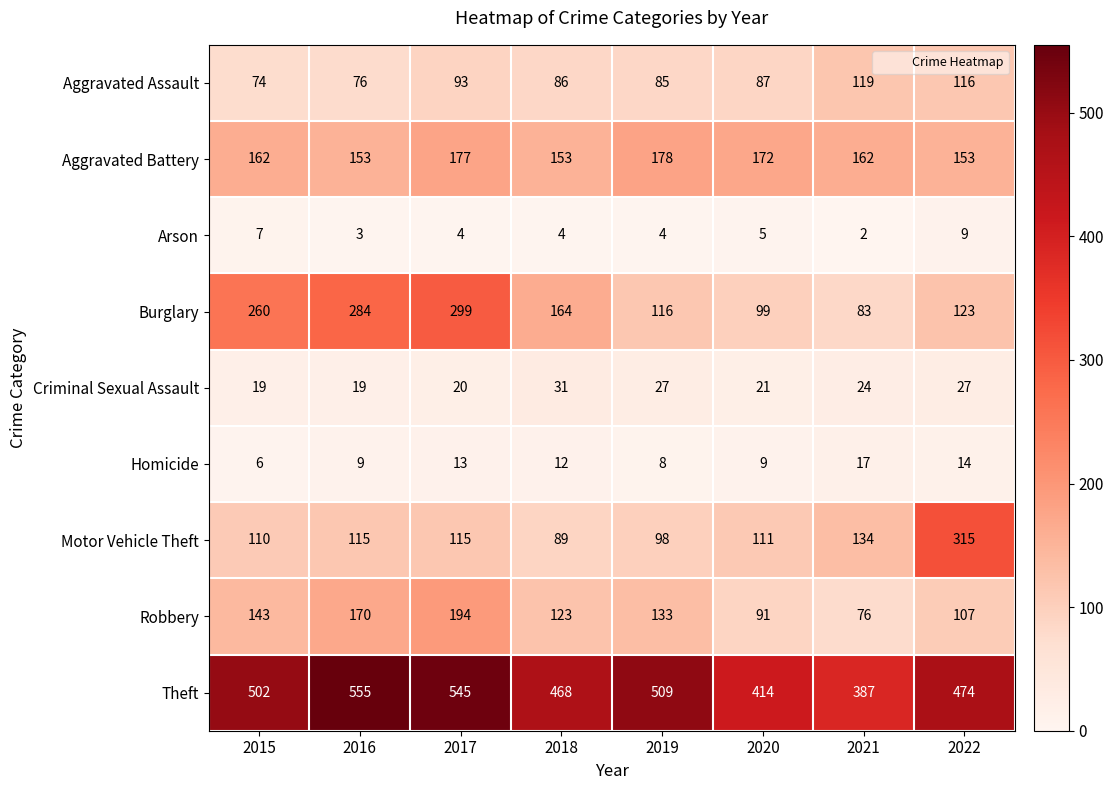

What is the difference between the second highest and minimum values in the Arson series?

5